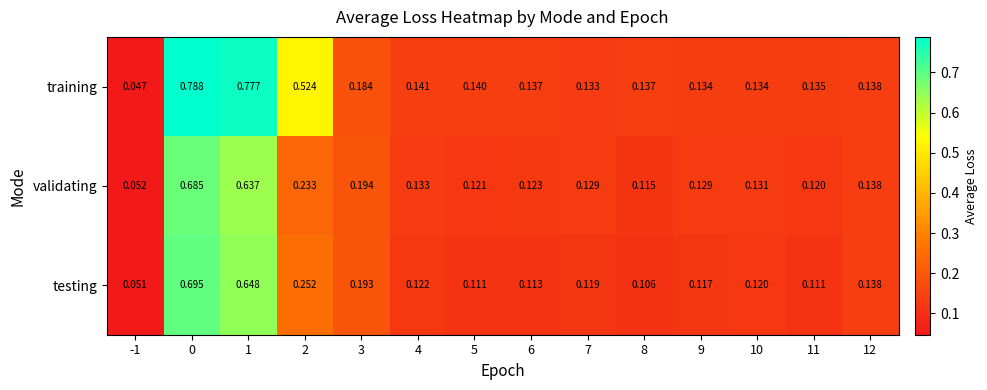

Between 3 and 7, which series saw the biggest shift?

testing